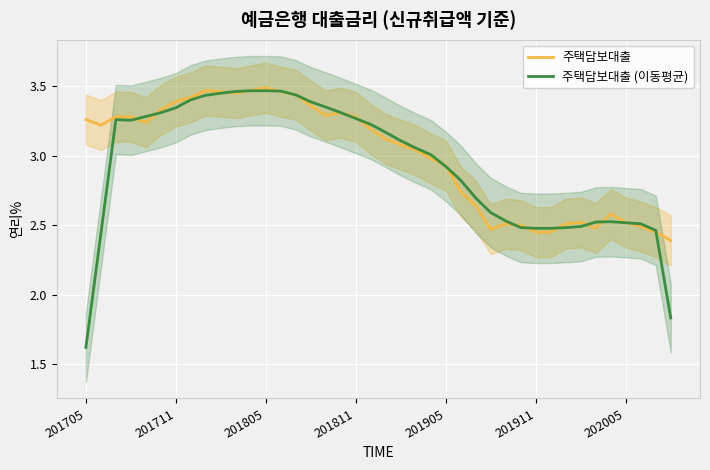

The 주택담보대출 (이동평균) series shows 2.5 at 201911. True or false?

True